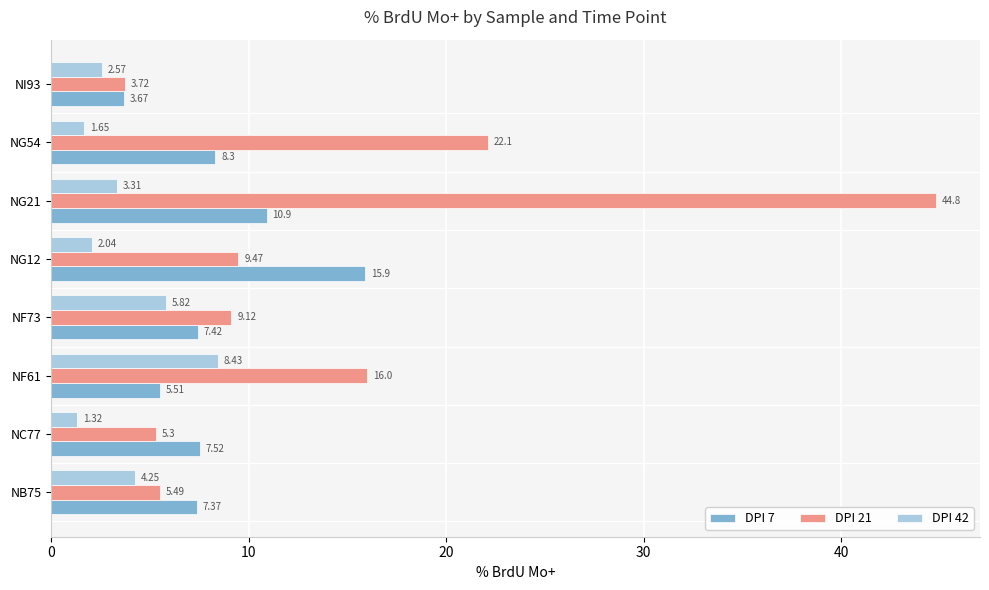

Count the number of data series in this chart.

3